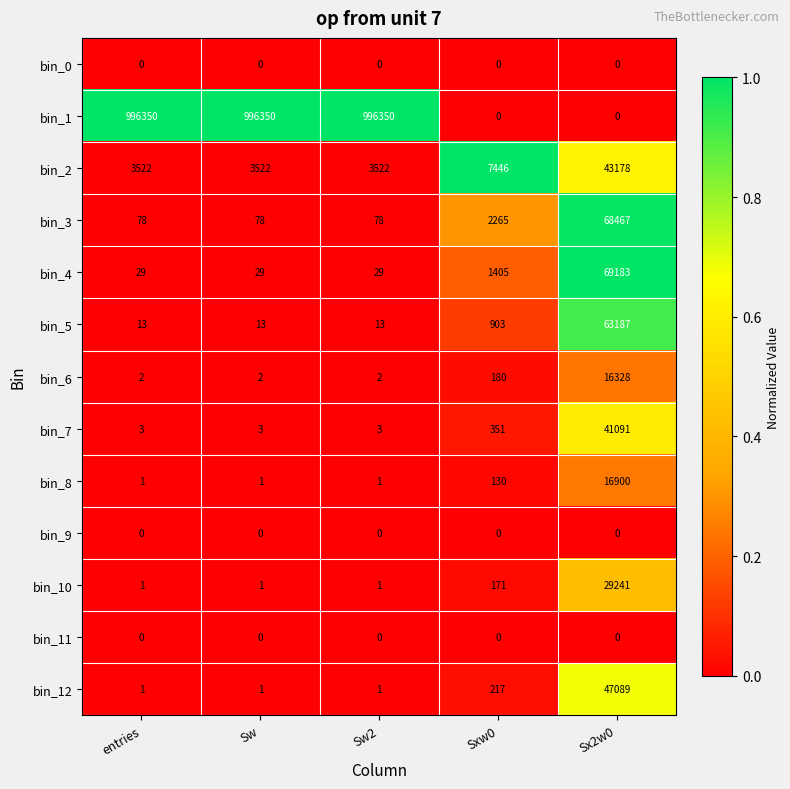

What is the total value across all series at entries?

1000000